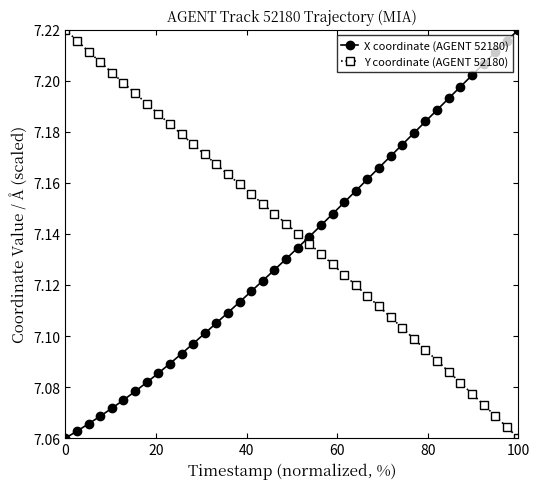

True or false: X coordinate (AGENT 52180) and Y coordinate (AGENT 52180) cross at least once.

True